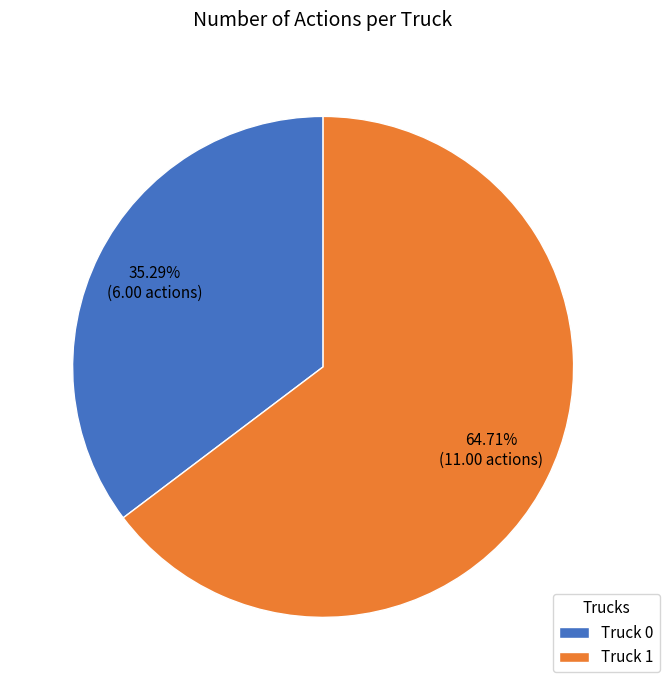

To the nearest percent, what is the combined percentage of Truck 1 and Truck 0?

100%